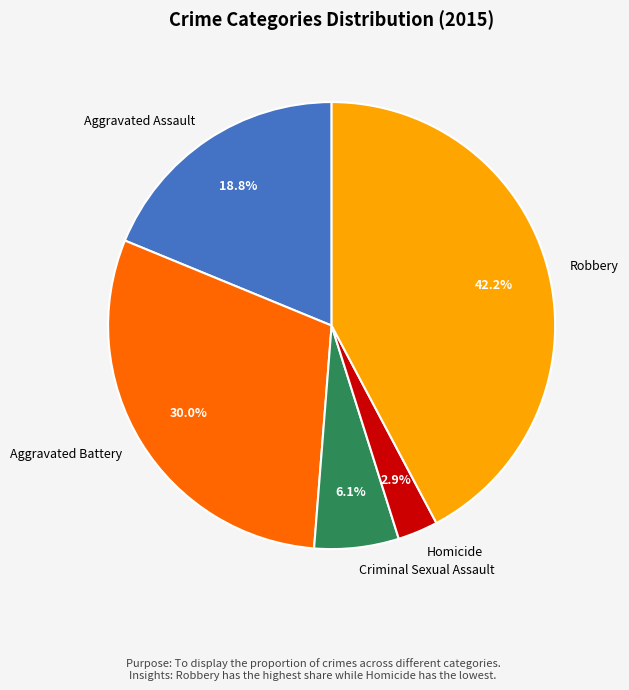

Which slice is the smallest?

Homicide